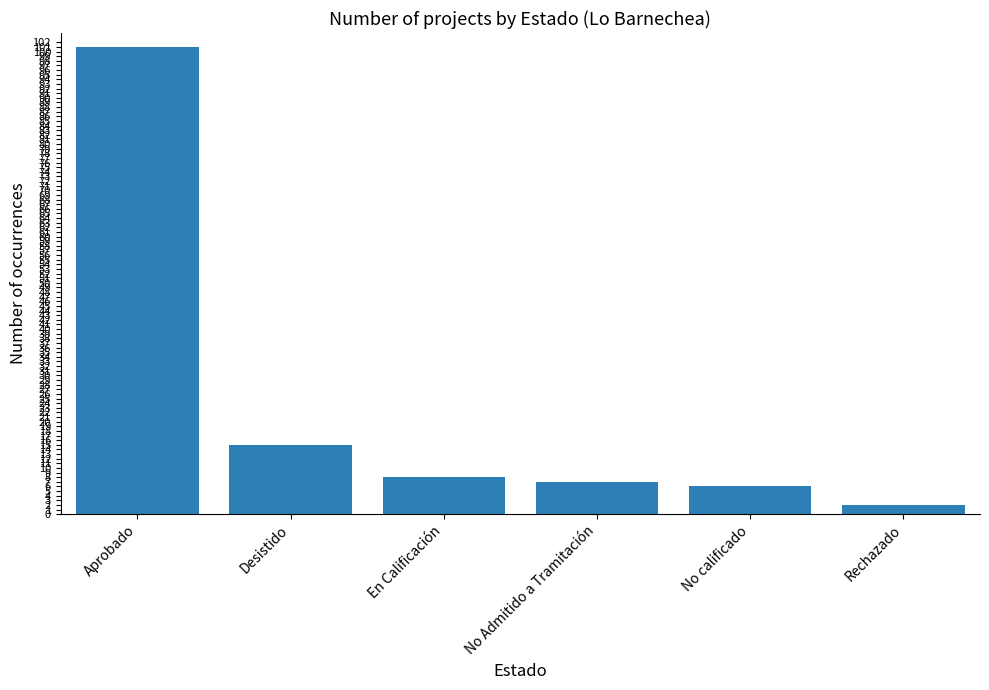

How many data points does each series have?

6